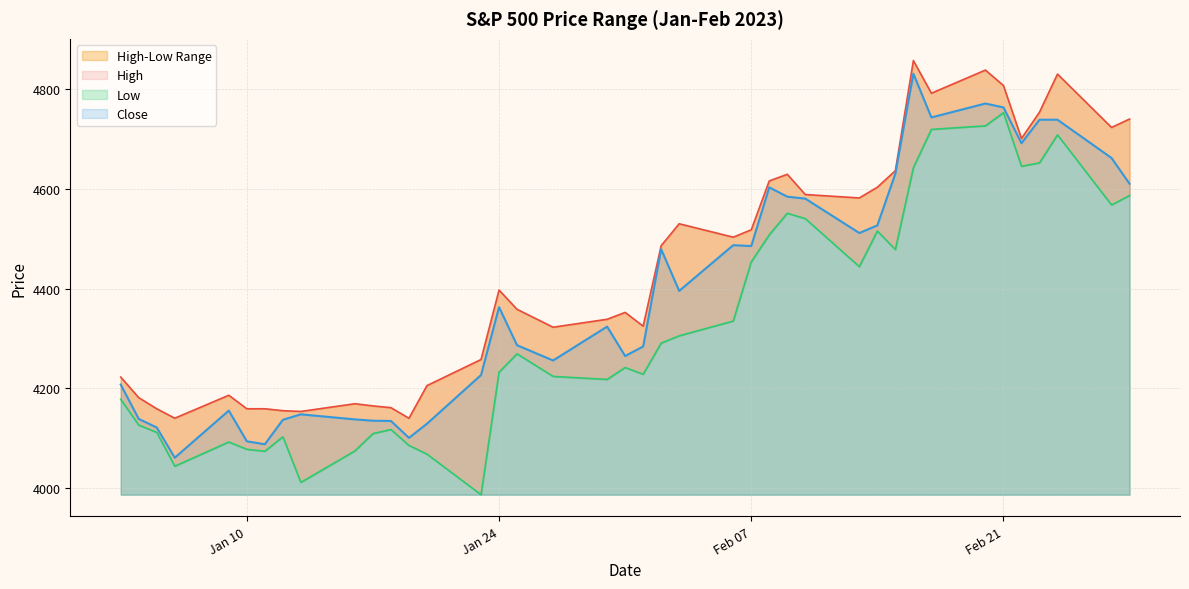

How many lines are shown in the chart?

3